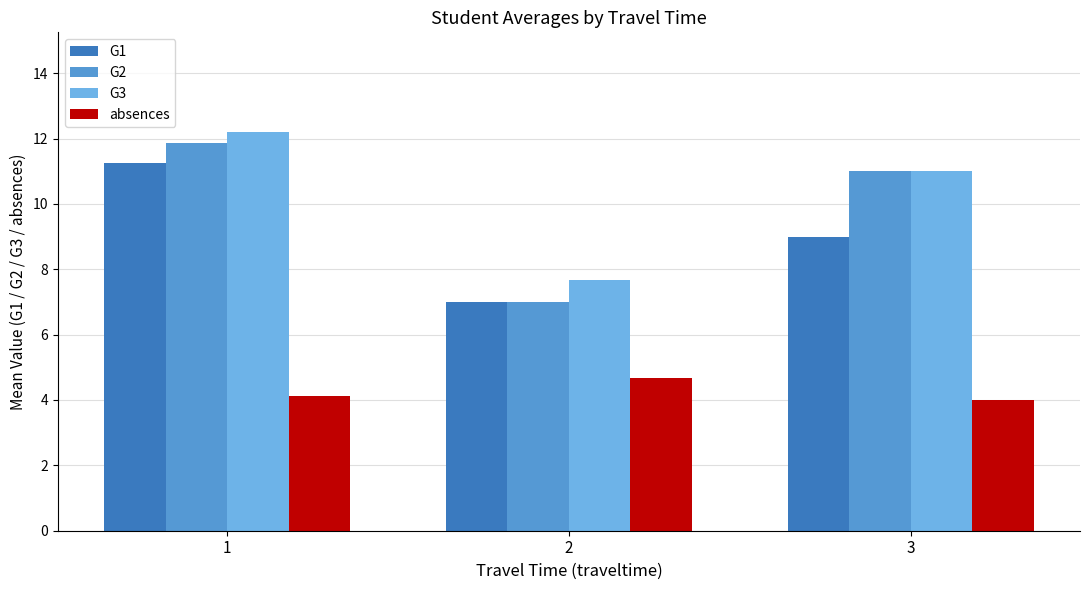

Reading left to right, extract all data points from this chart.

G1: 11.3	7.0	9.0
G2: 11.9	7.0	11.0
G3: 12.2	7.7	11.0
absences: 4.1	4.7	4.0